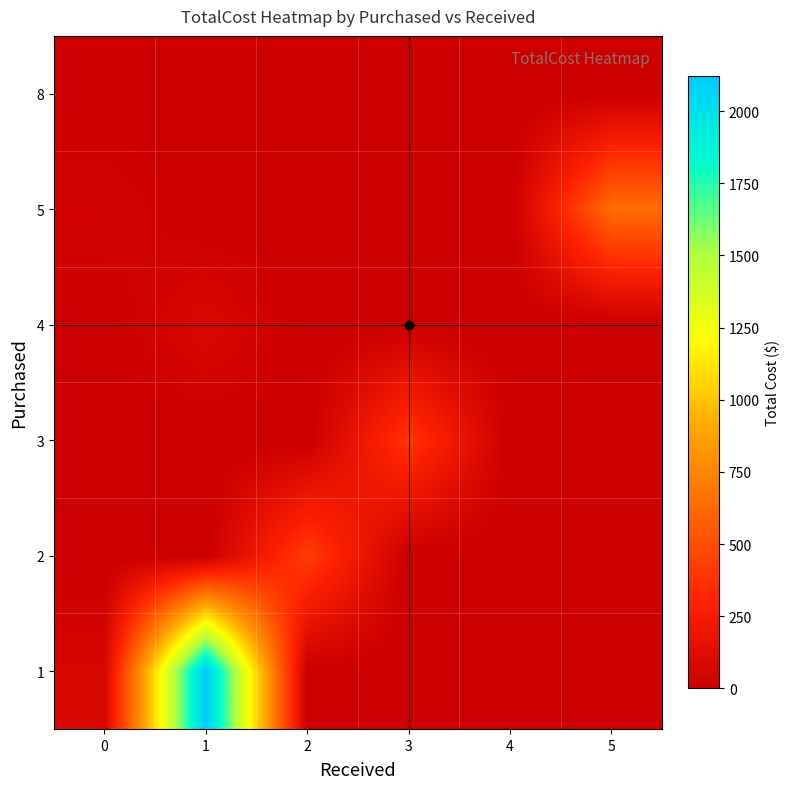

What is the difference between the highest and lowest values at 2?

432.0